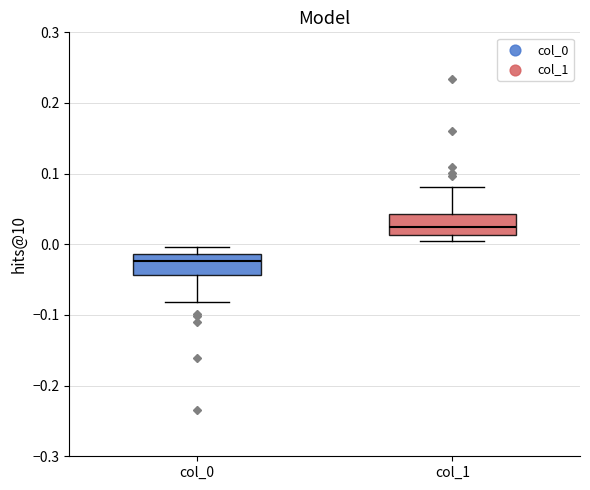

Reading left to right, read every box against the y-axis: the position of its median line, the range the box covers, and the ends of its whiskers. The values are not printed on the chart, so give them approximately, as read against the axis.

col_0: median -0.02, box -0.04 to -0.01, whiskers -0.08 to 0.00
col_1: median 0.02, box 0.01 to 0.04, whiskers 0.00 to 0.08